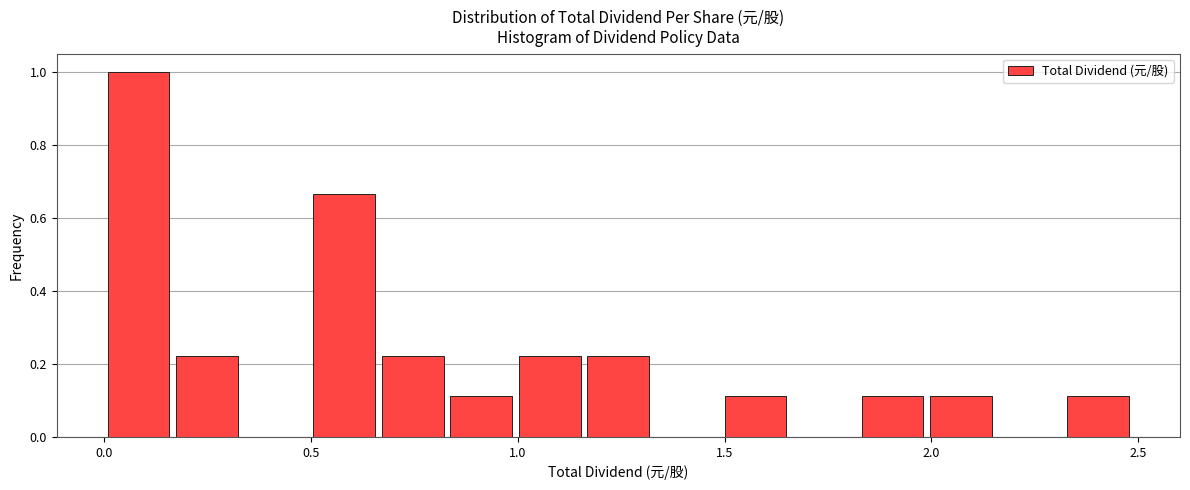

Read against the x-axis, roughly where is the centre of the tallest bar?

0.10